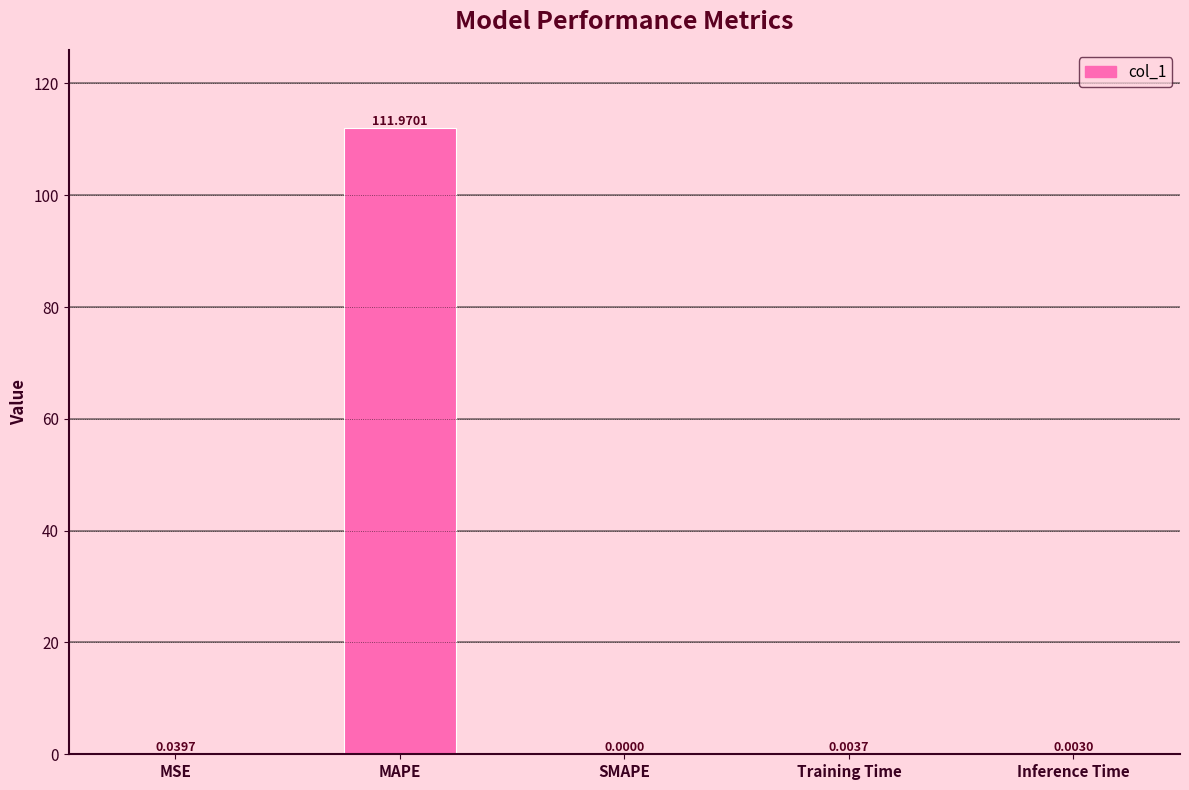

At which category does the chart reach its peak across all series?

MAPE